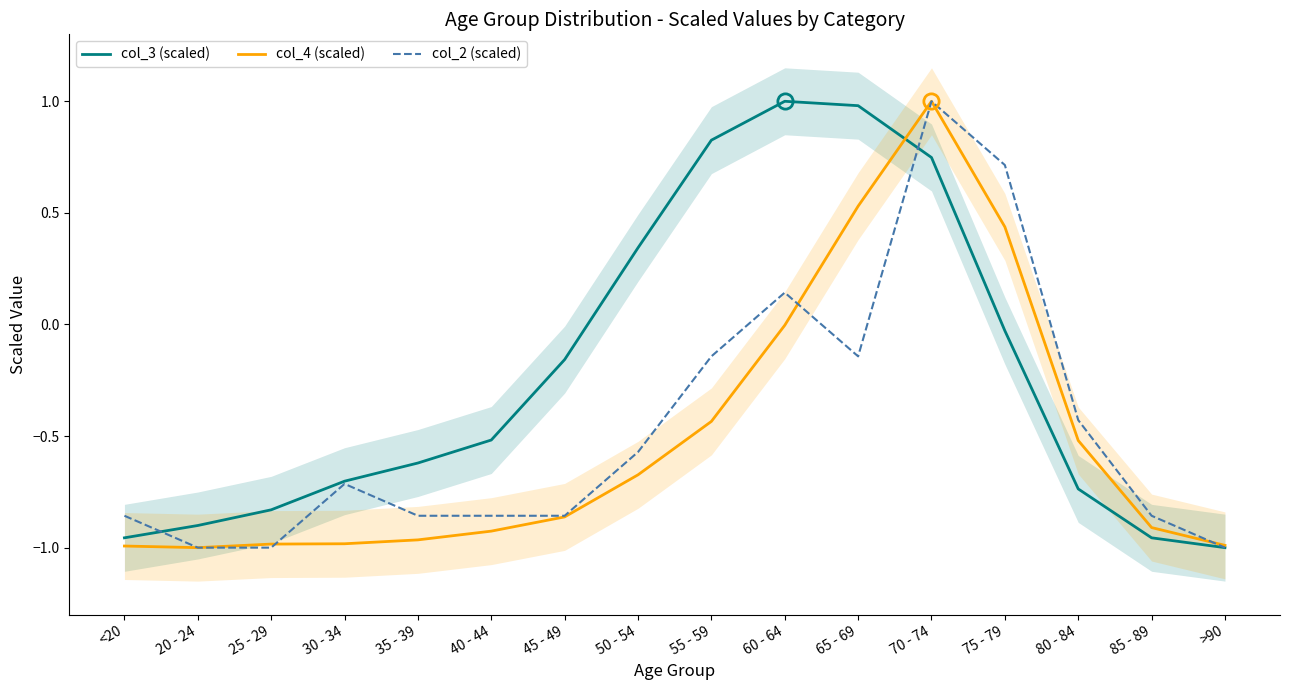

At which label does col_3 (scaled) reach its peak?

60 - 64